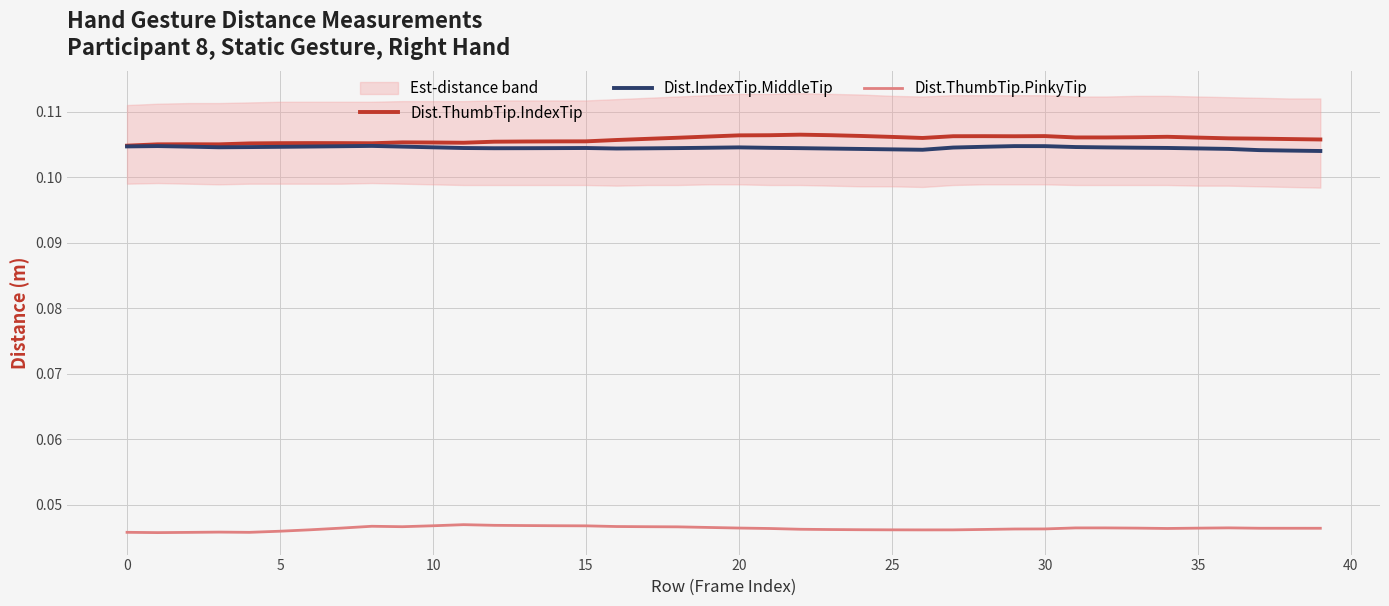

At how many categories does at least one series exceed 0?

40